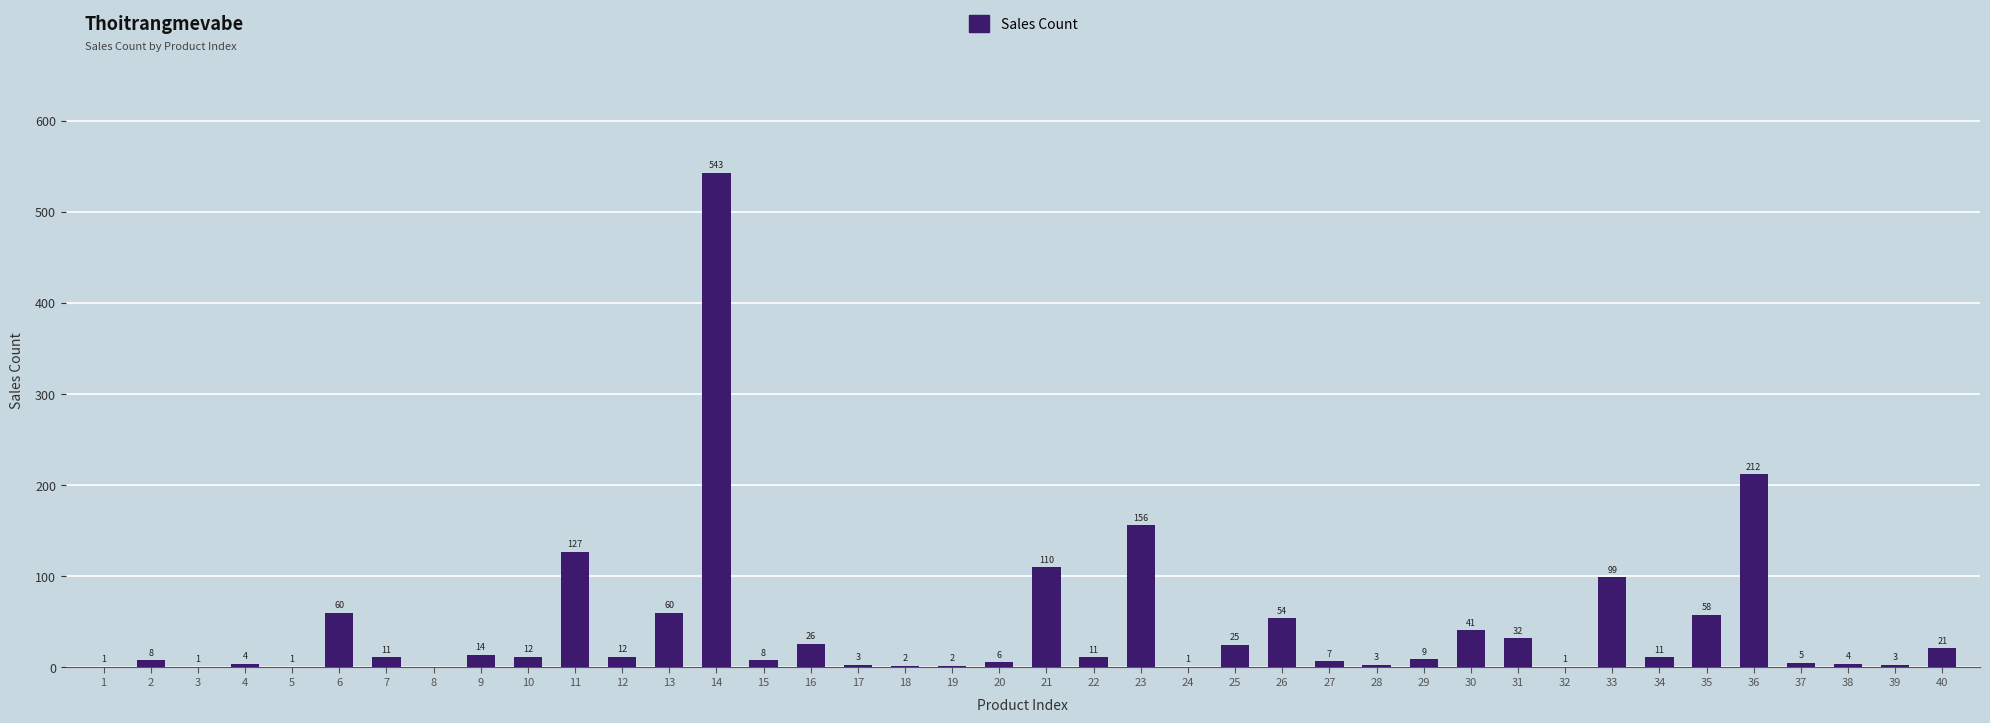

Reading left to right, transcribe all the data shown in this chart.

1=1	2=8	3=1	4=4	5=1	6=60	7=11	8=0	9=14	10=12	11=127	12=12	13=60	14=543	15=8	16=26	17=3	18=2	19=2	20=6	21=110	22=11	23=156	24=1	25=25	26=54	27=7	28=3	29=9	30=41	31=32	32=1	33=99	34=11	35=58	36=212	37=5	38=4	39=3	40=21